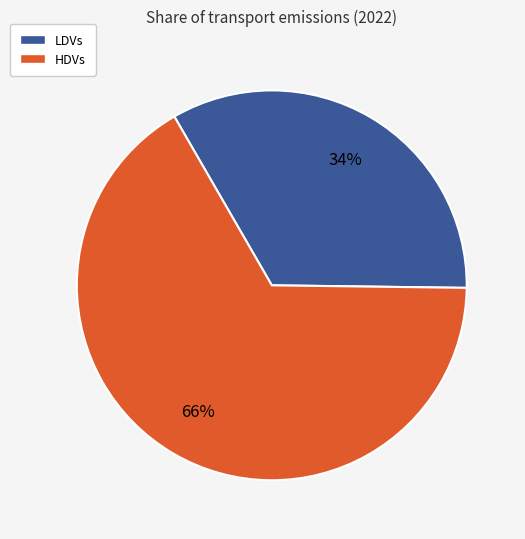

To the nearest percent, what is the average slice percentage?

50%